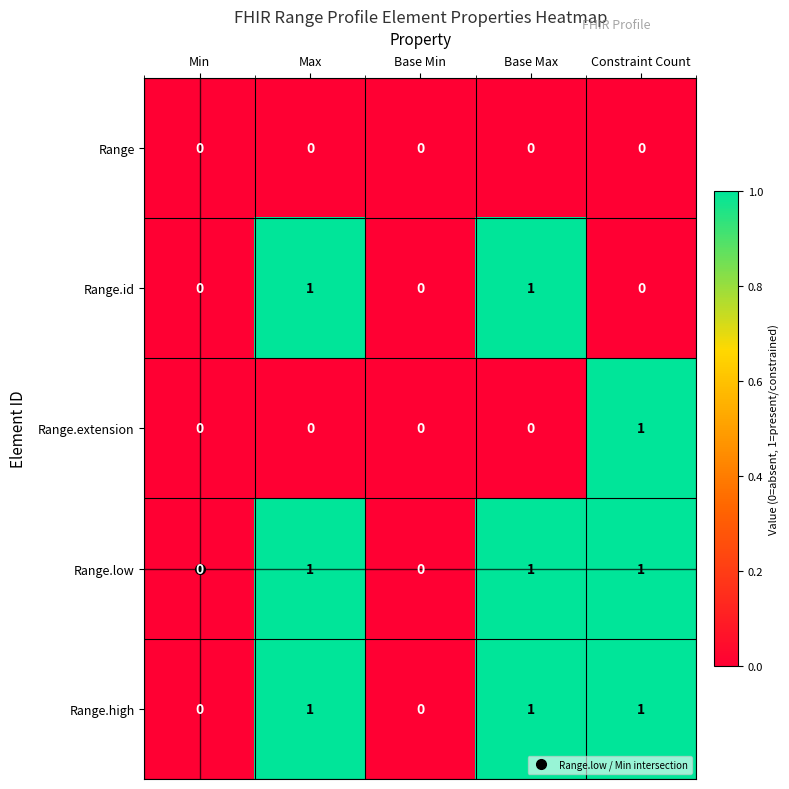

What is the sum of all Range.low values?

3